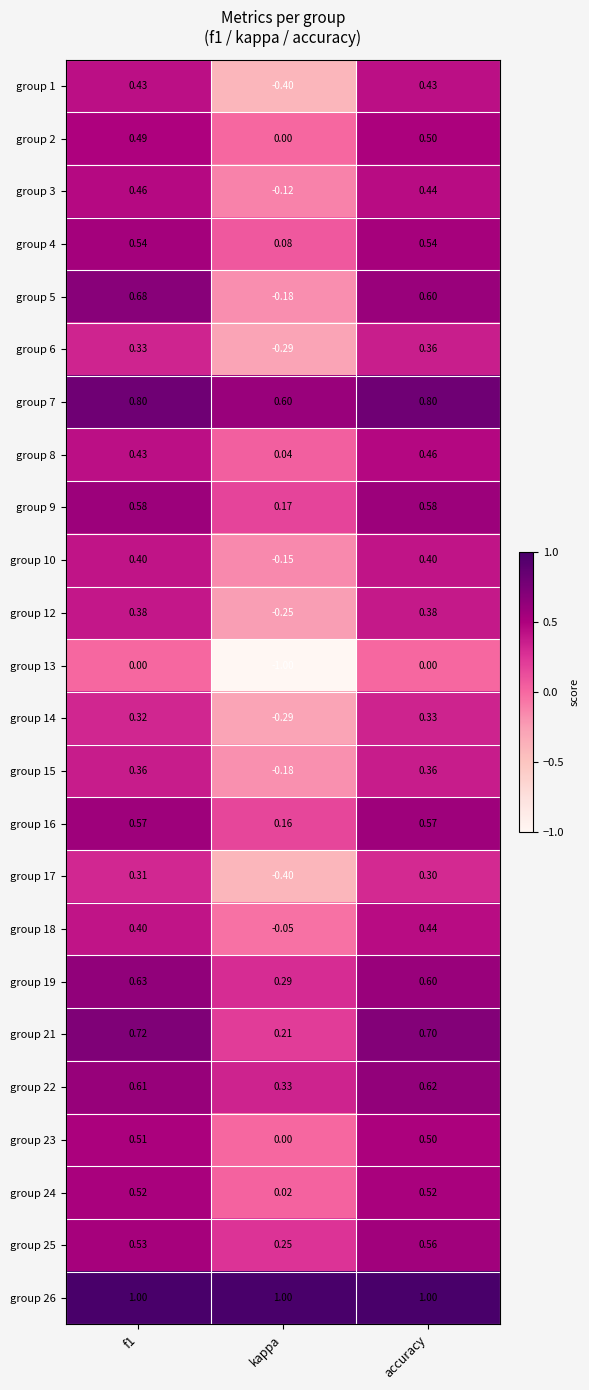

How many series are shown in this chart?

24